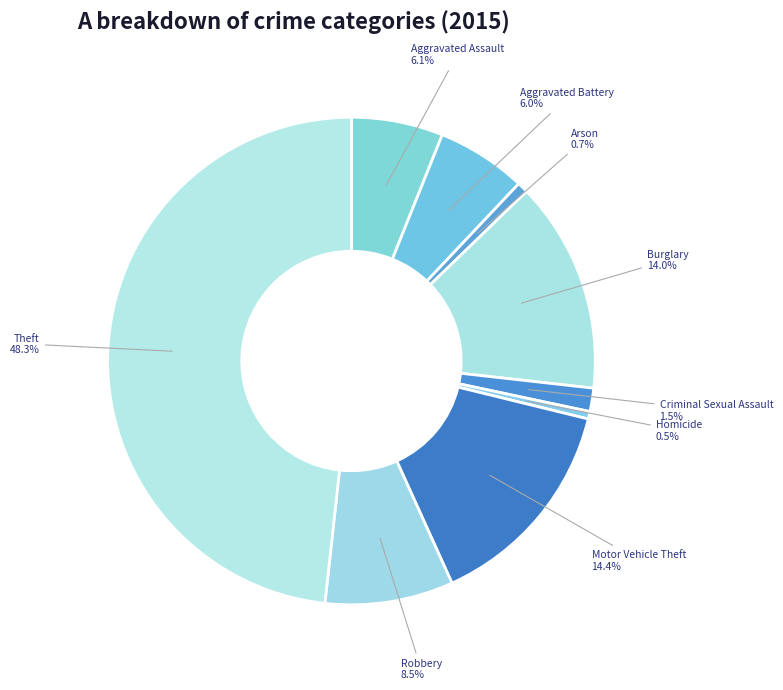

How much of the chart is everything except Theft?

51.7%